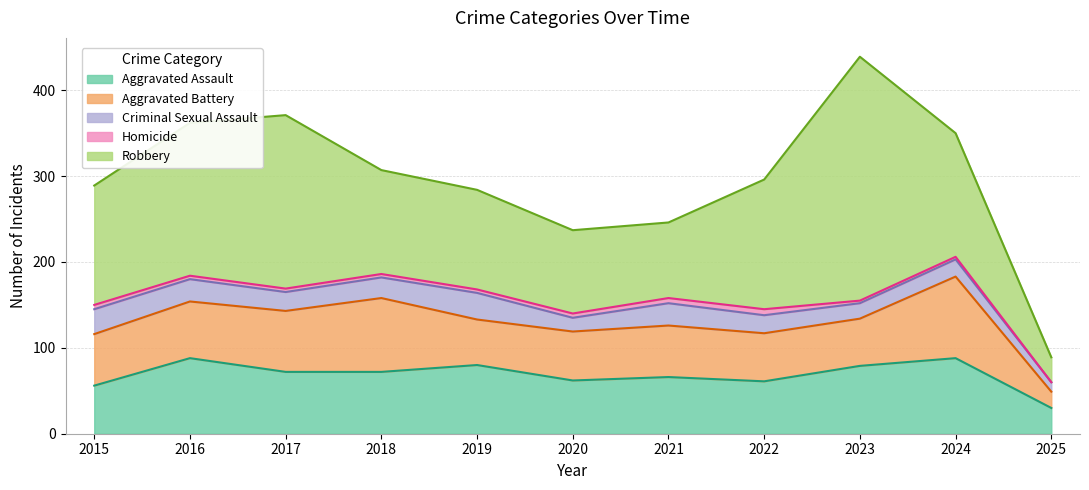

What value does the Aggravated Battery series have at 2017, to the nearest 10?

70